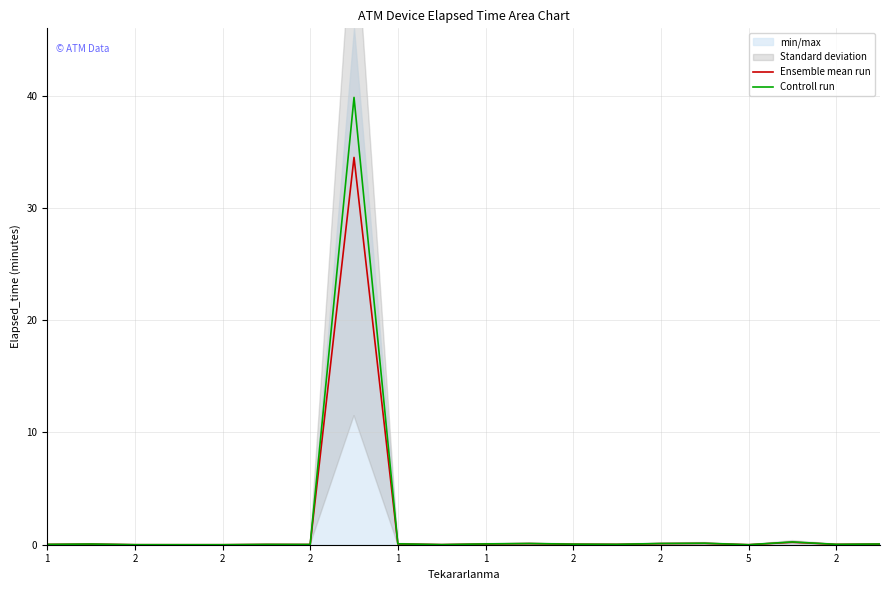

How many values in the Controll run series exceed 0?

17